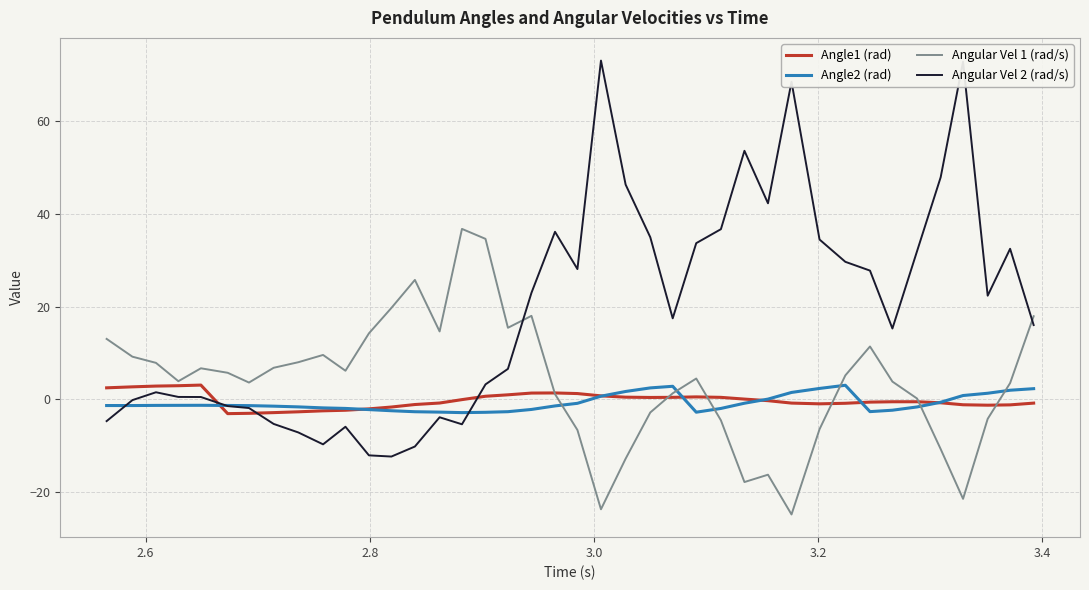

How many categories are shown in the chart?

40